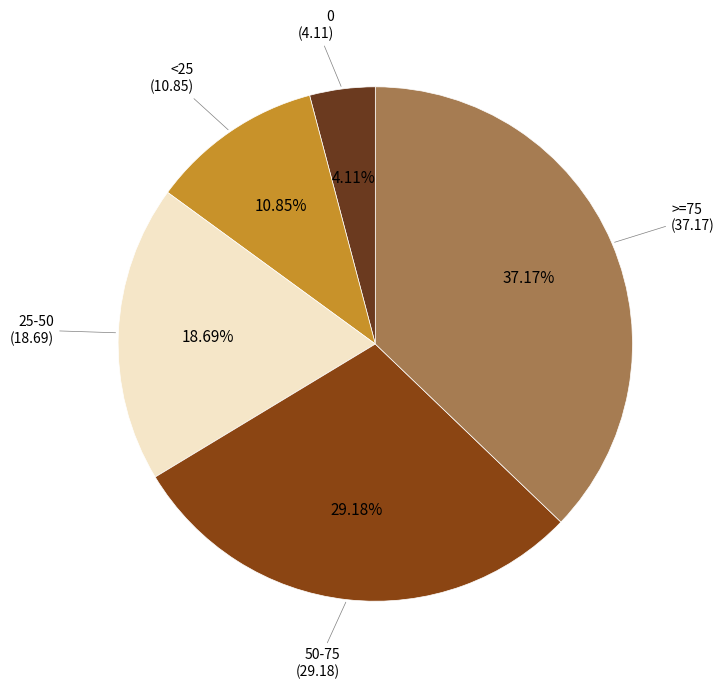

To the nearest percent, what is the average slice percentage?

20%